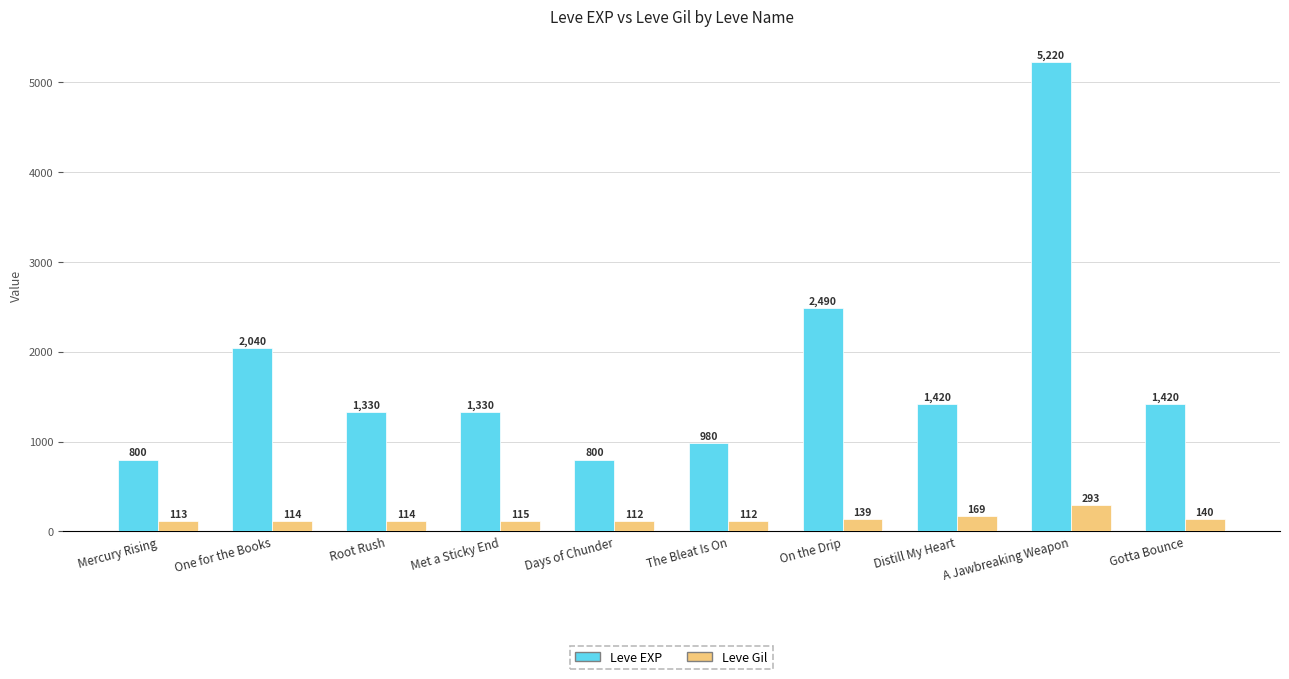

The value of Leve EXP at Met a Sticky End is 483. True or false?

False